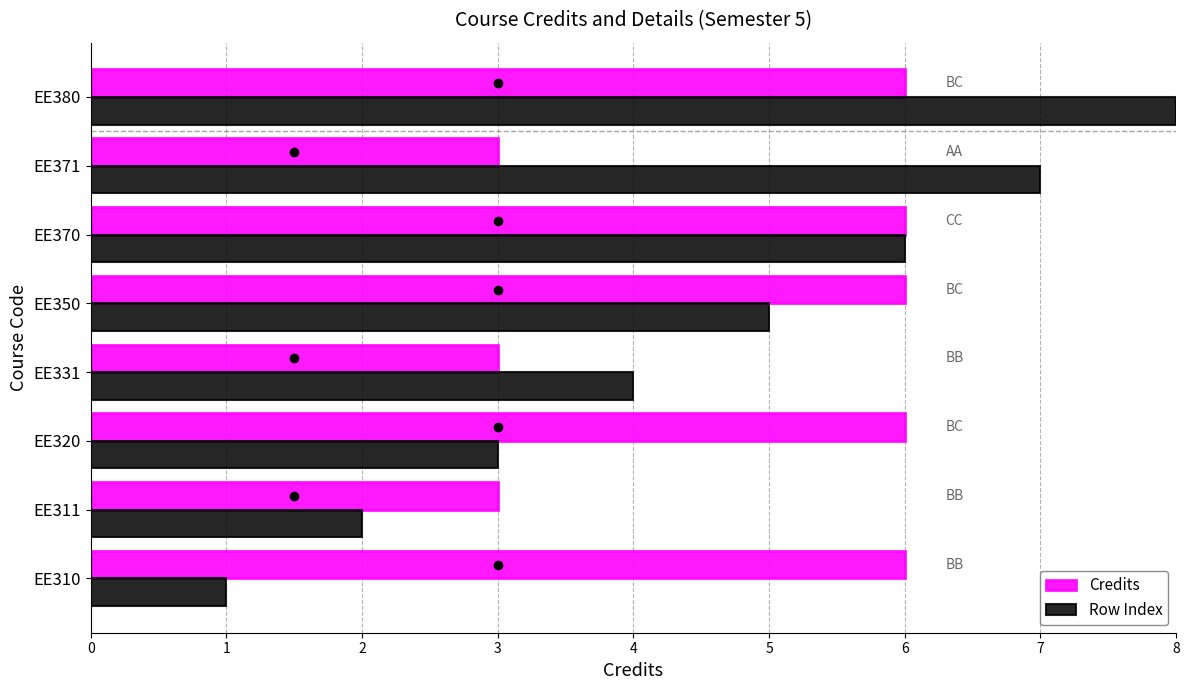

Which series has the largest range (max minus min)?

Row Index